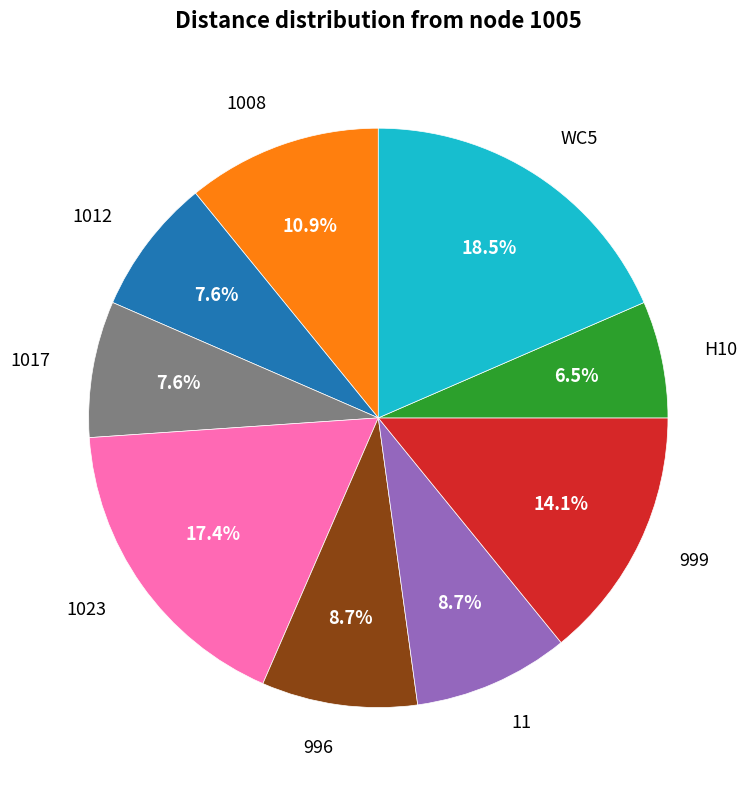

Which slice is the largest?

WC5